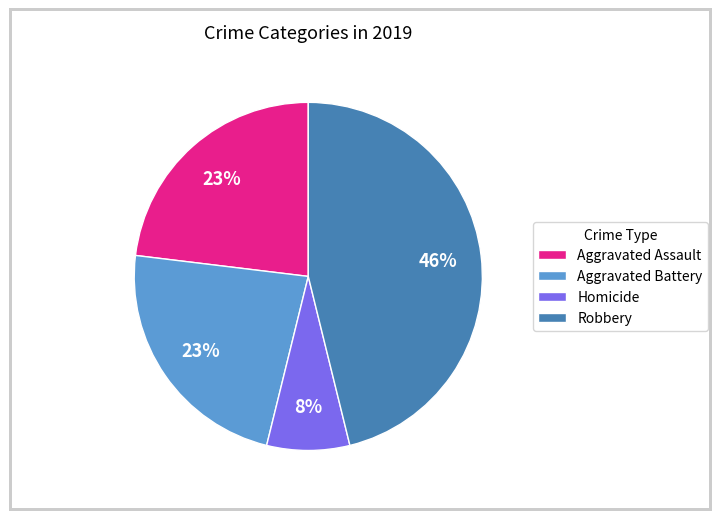

How many slices are in this pie chart?

4